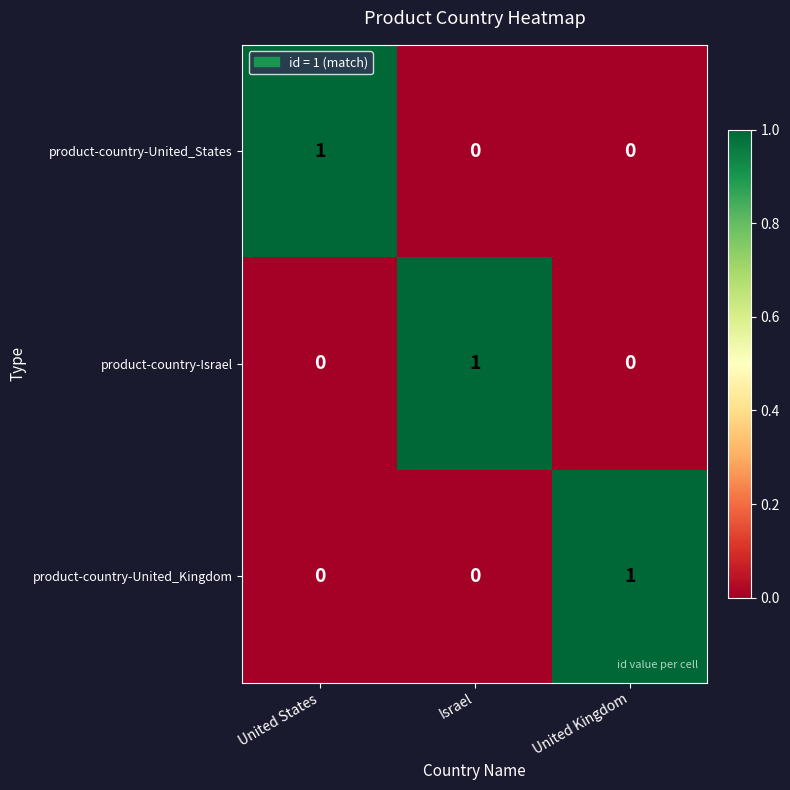

At how many categories does at least one series exceed 0?

3